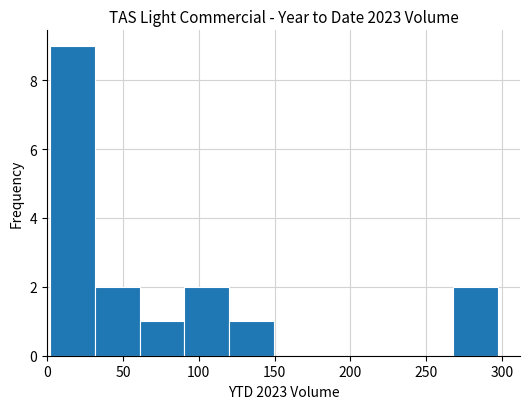

Reading left to right, transcribe this chart: for each bar, give the range it covers on the x-axis and its height. Neither the bar edges nor the heights are printed on the chart, so give them approximately, as read against the axes.

2.0 to 31.5: 9
31.5 to 61.0: 2
61.0 to 90.5: 1
90.5 to 120.0: 2
120.0 to 149.5: 1
149.5 to 179.0: 0
179.0 to 208.5: 0
208.5 to 238.0: 0
238.0 to 267.5: 0
267.5 to 297.0: 2